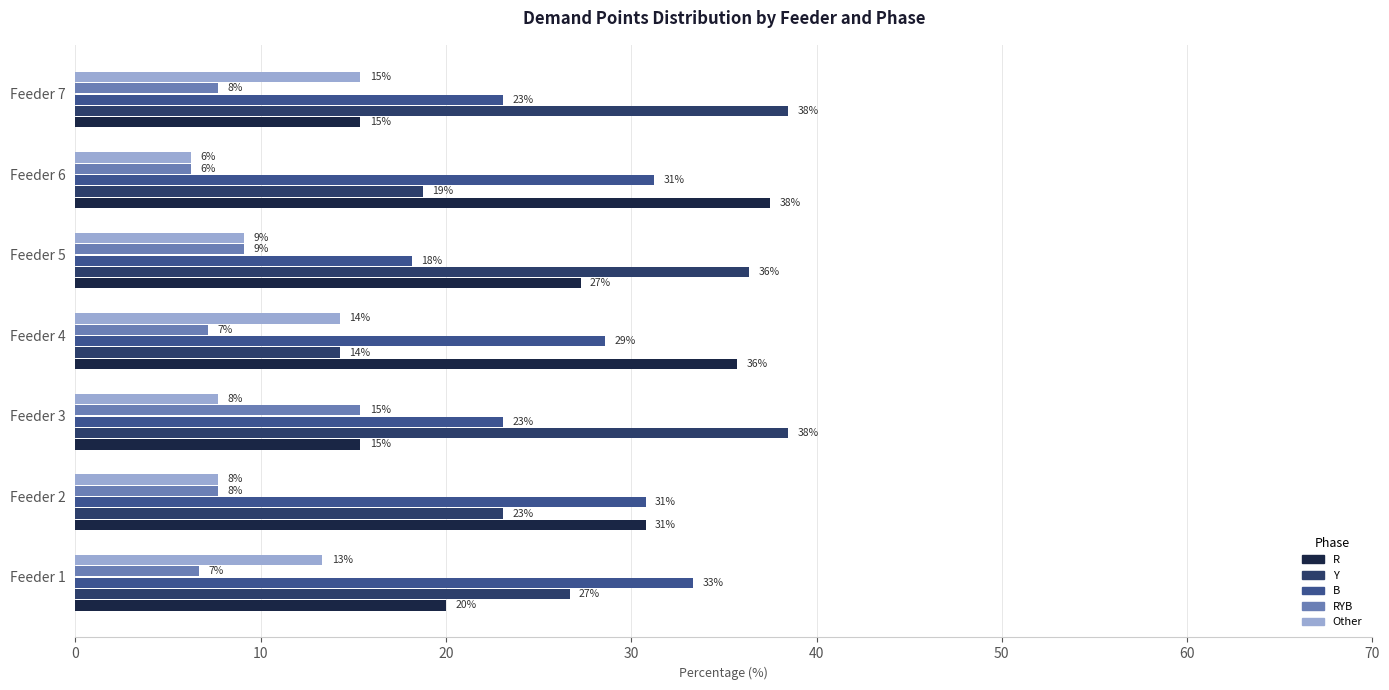

What is the minimum value shown in the chart?

6.2